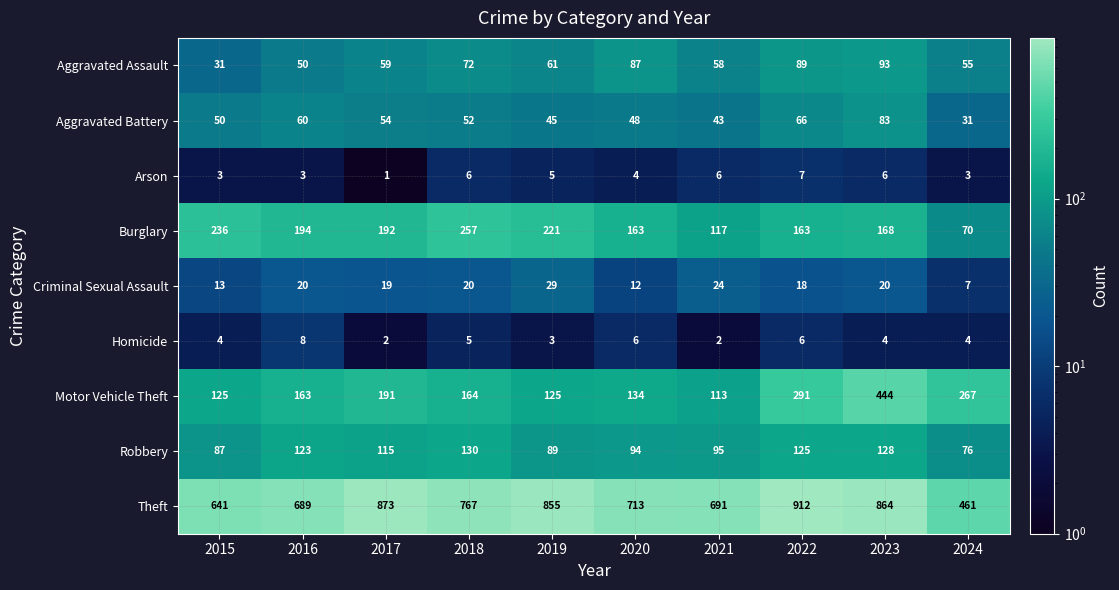

How many data points does each series have?

10